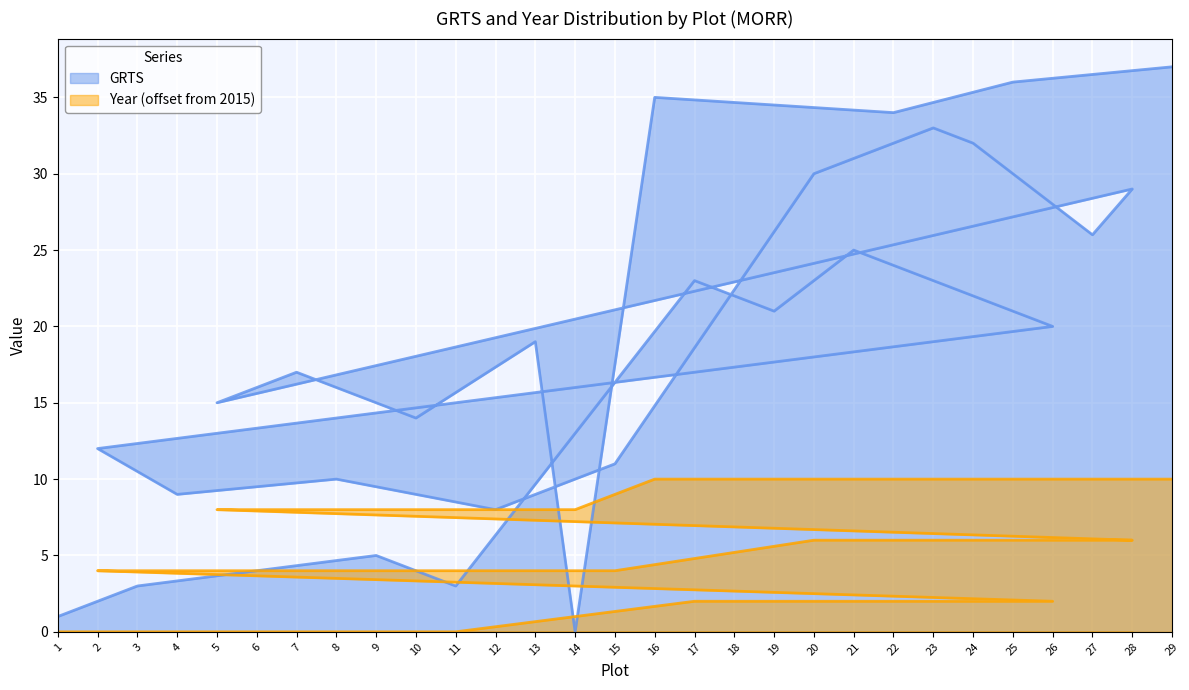

How many lines are shown in the chart?

2